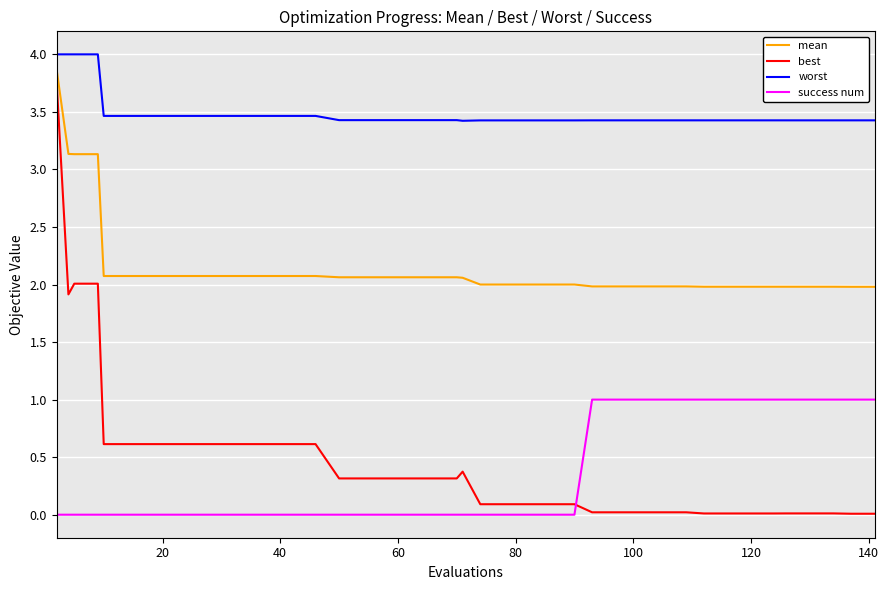

What is the difference between the maximum and minimum values in the worst series?

0.6